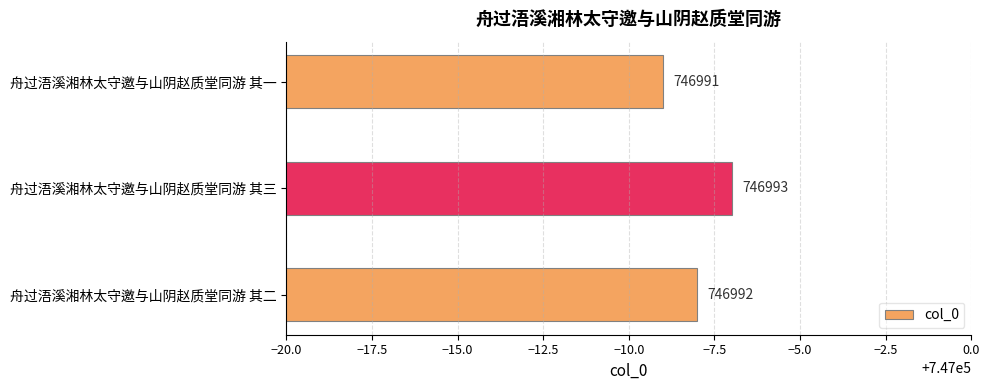

What is the sum of all values?

2240976